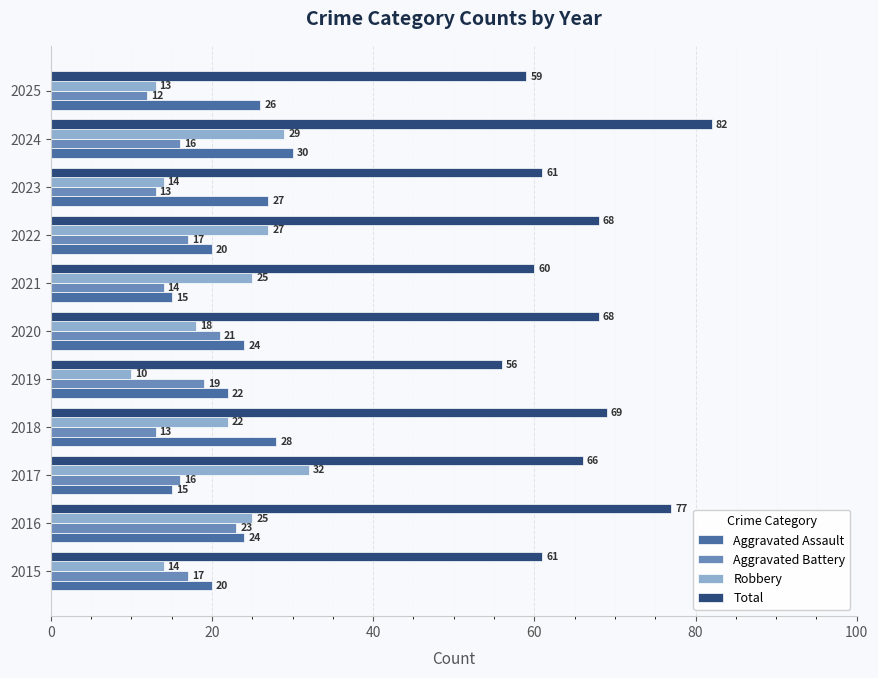

Rank the series at 2024 from highest to lowest value.

Total, Aggravated Assault, Robbery, Aggravated Battery